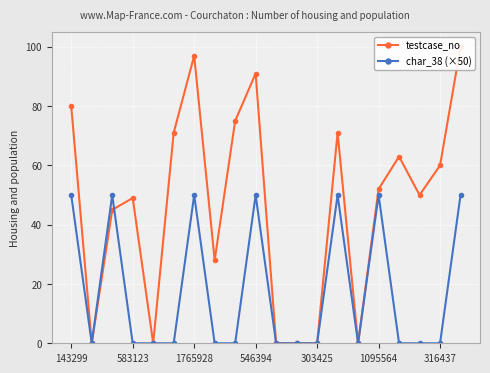

At which label does testcase_no first exceed 52?

143299